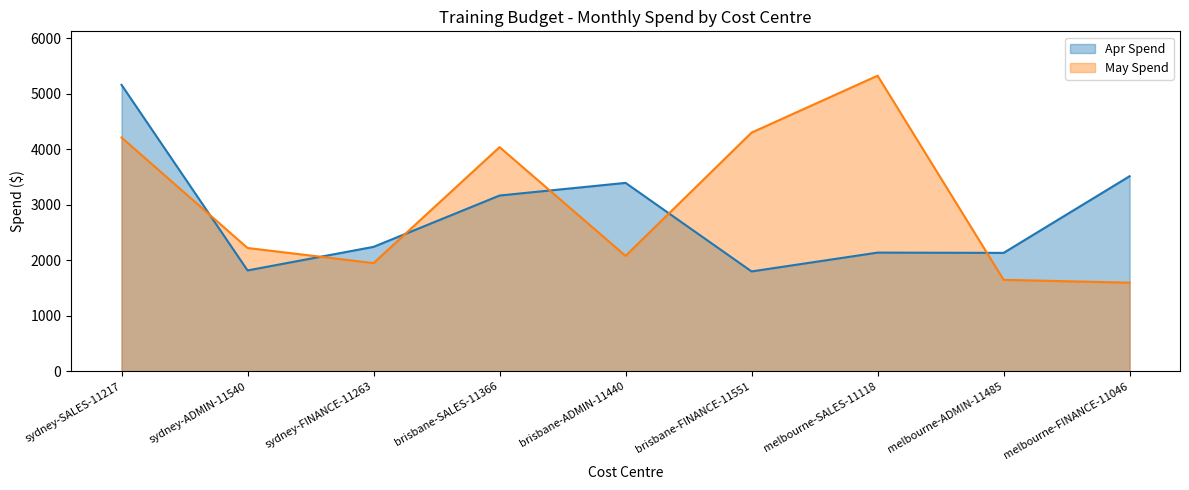

What is the label of the 6th point from the right?

brisbane-SALES-11366